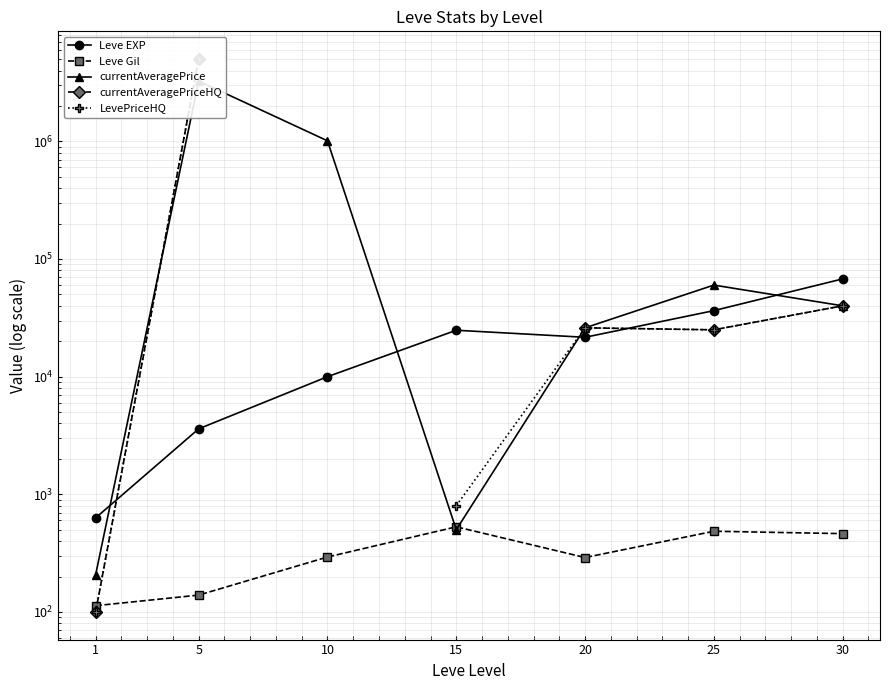

What is the difference between the LevePriceHQ values at 20 and 30?

13999.0